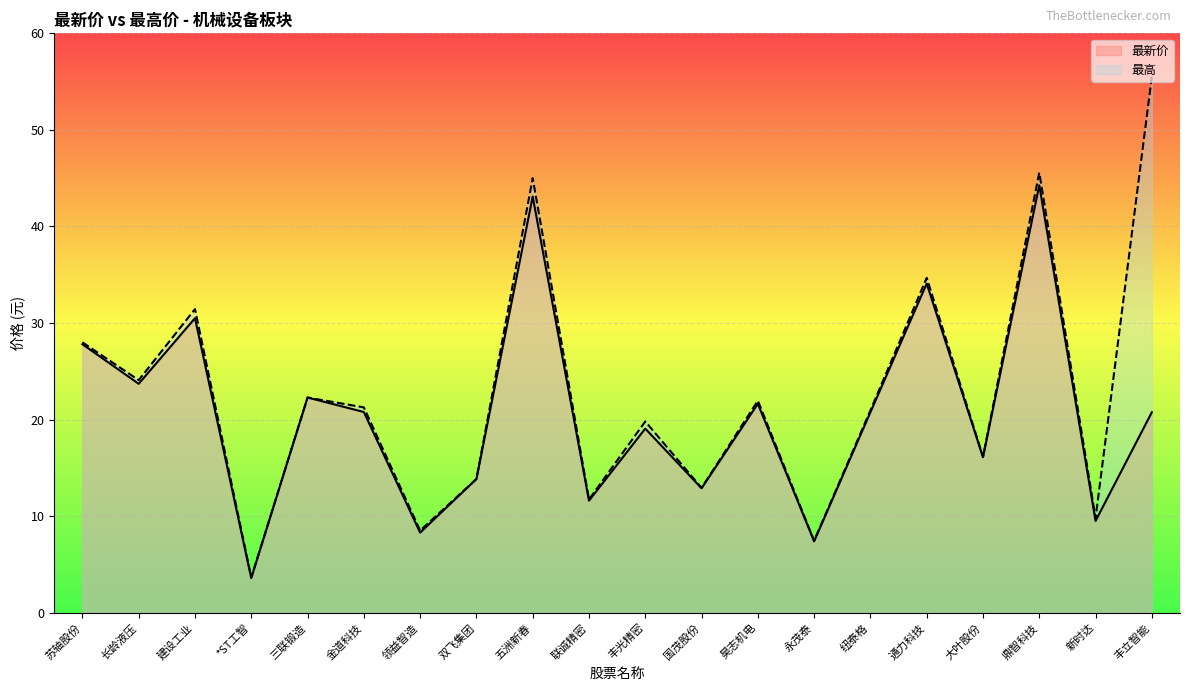

Reading left to right, transcribe all the data shown in this chart.

最新价: 苏轴股份=27.8	长龄液压=23.7	建设工业=30.5	*ST工智=3.6	三联锻造=22.3	金道科技=20.8	领益智造=8.3	双飞集团=13.8	五洲新春=43.1	联诚精密=11.6	丰光精密=19.1	国茂股份=12.9	昊志机电=21.6	永茂泰=7.4	纽泰格=20.8	通力科技=34.1	大叶股份=16.1	鼎智科技=44.3	新时达=9.5	丰立智能=20.8
最高: 苏轴股份=28.0	长龄液压=24.1	建设工业=31.4	*ST工智=3.6	三联锻造=22.3	金道科技=21.3	领益智造=8.5	双飞集团=13.8	五洲新春=45.0	联诚精密=11.7	丰光精密=19.8	国茂股份=12.9	昊志机电=21.9	永茂泰=7.5	纽泰格=20.9	通力科技=34.7	大叶股份=16.1	鼎智科技=45.6	新时达=9.8	丰立智能=55.5